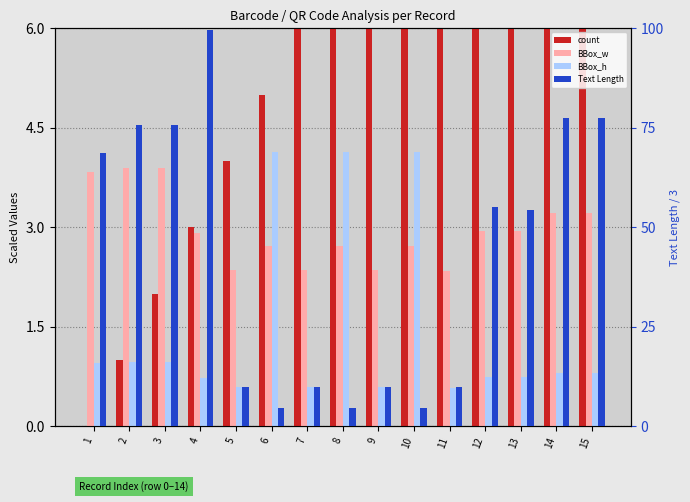

What is the approximate value of Text Length at 10?

4.7